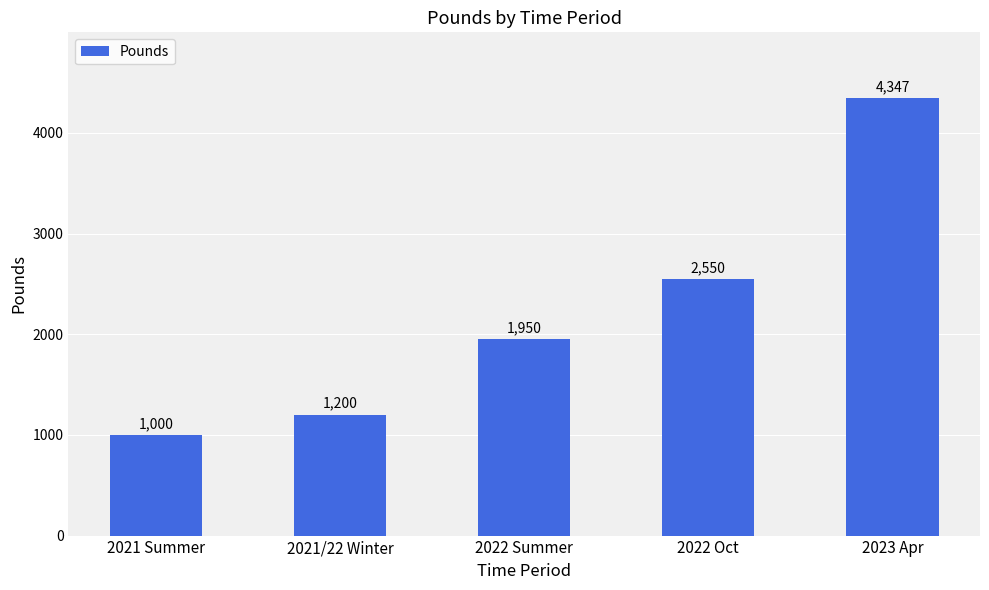

What is the greatest value displayed?

4347